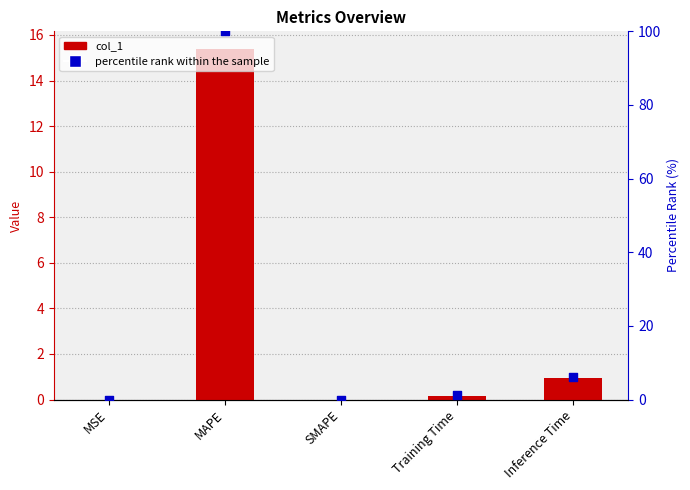

What is the total value across all series at Training Time?

1.3